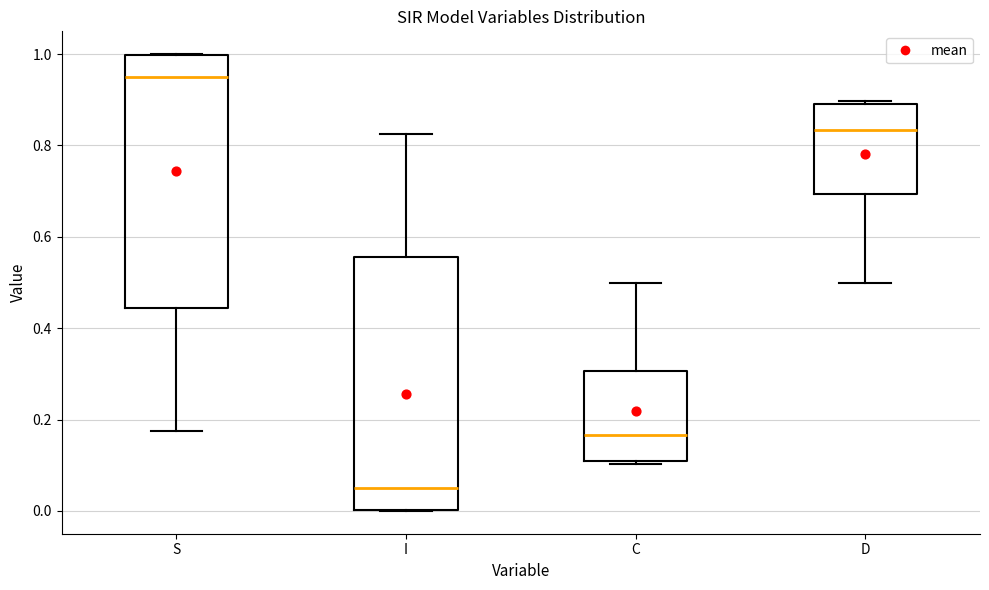

Which box's median line is the highest?

S